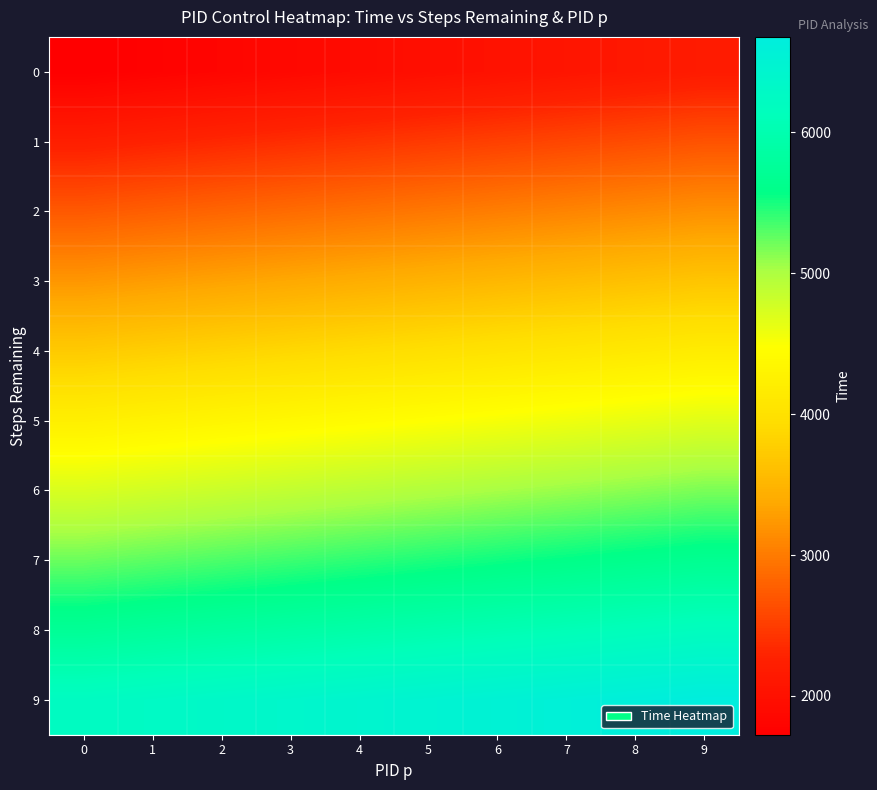

List the series in order of their peak value, lowest first.

0, 1, 2, 3, 4, 5, 6, 7, 8, 9